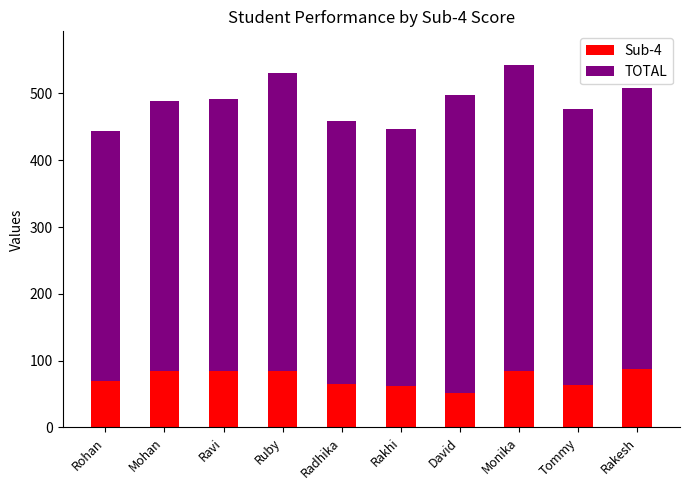

What is the highest value of the Sub-4 series?

87